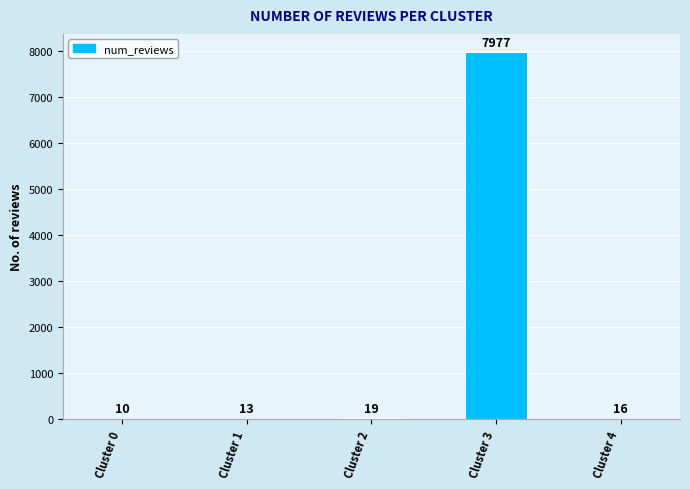

What is the change in value from Cluster 2 to Cluster 4?

-3